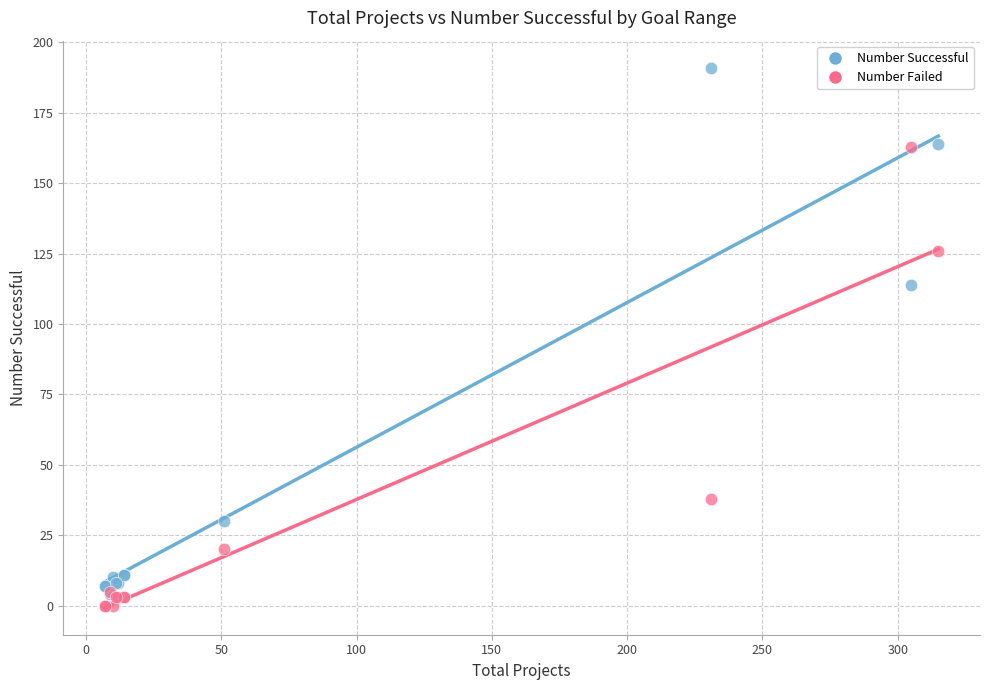

What are all the series names shown in the legend?

Number Successful, Number Failed